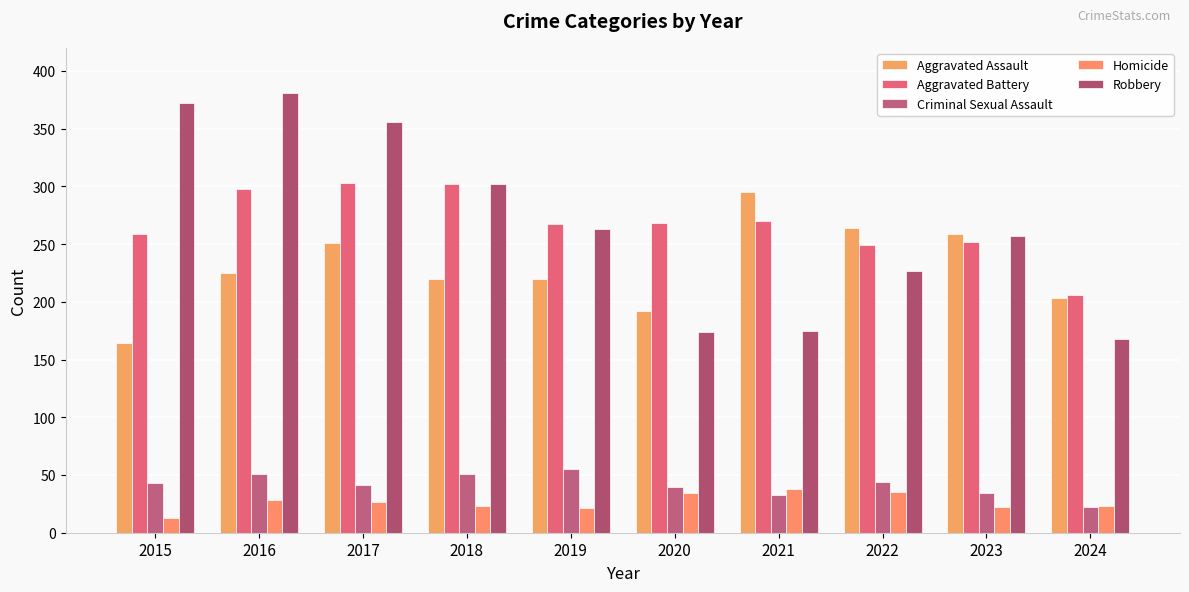

Which series changed the most between 2020 and 2023?

Robbery